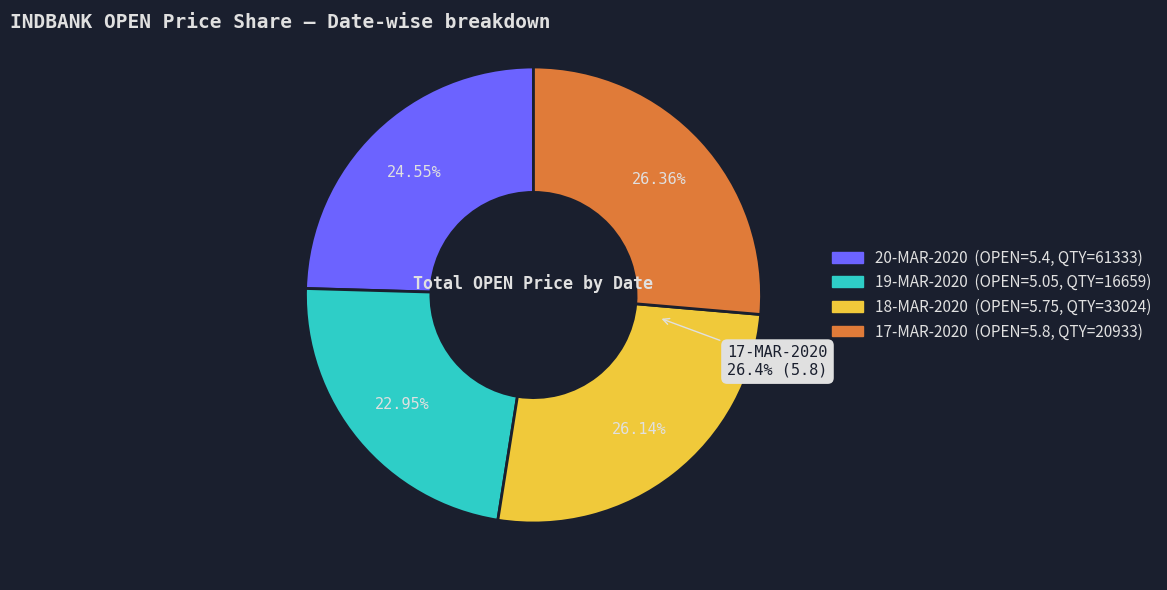

How many segments does this pie chart have?

4